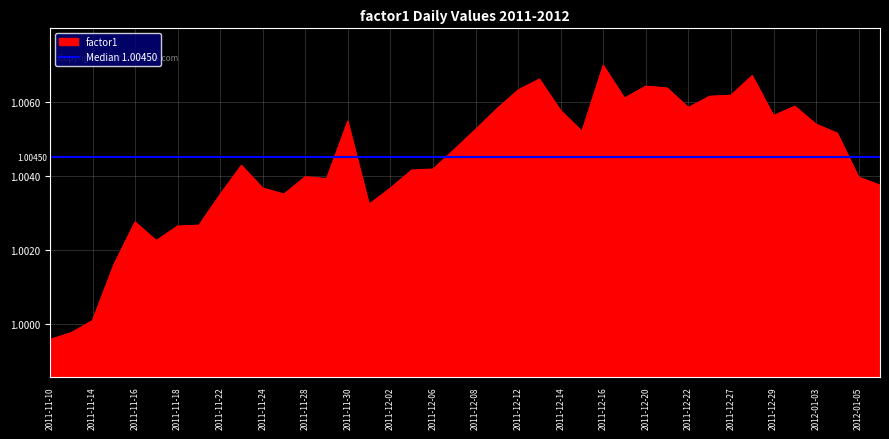

How many lines are shown in the chart?

1